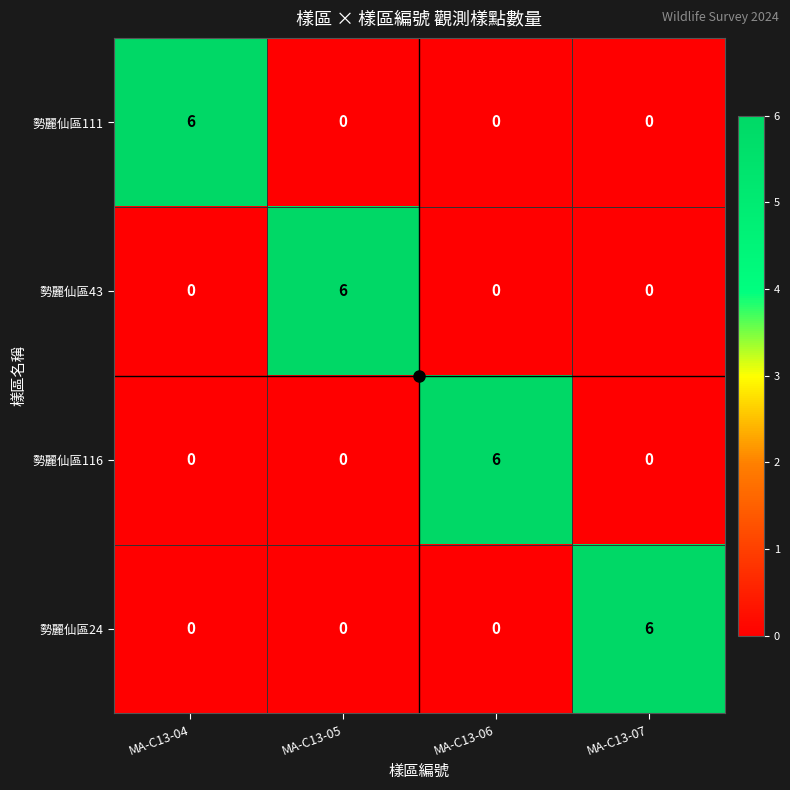

How many distinct data groups are displayed?

4